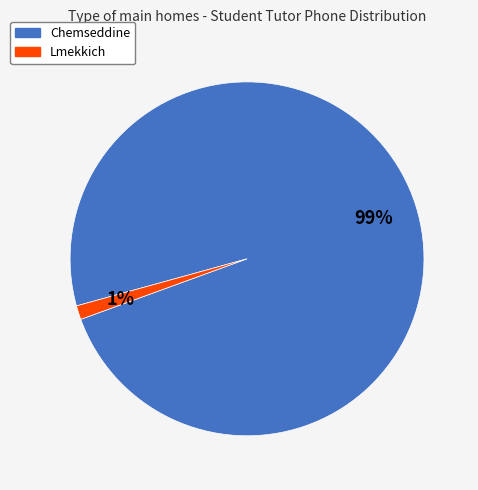

How many segments does this pie chart have?

2